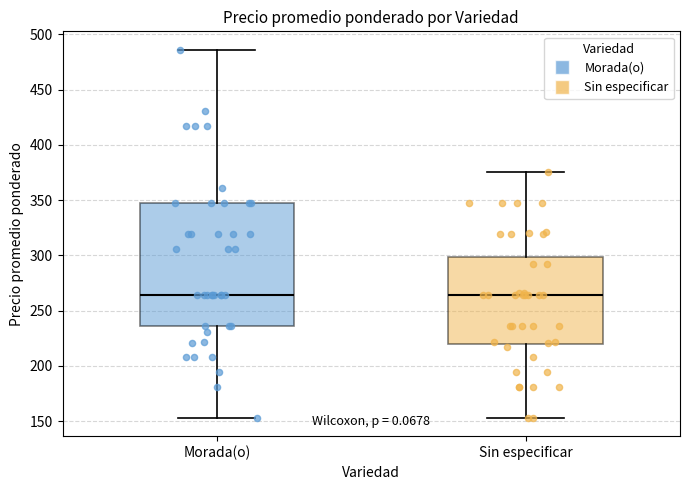

Where is the lower edge of the box for Morada(o) on the y-axis? The values are not printed on the chart, so give them approximately, as read against the axis.

235